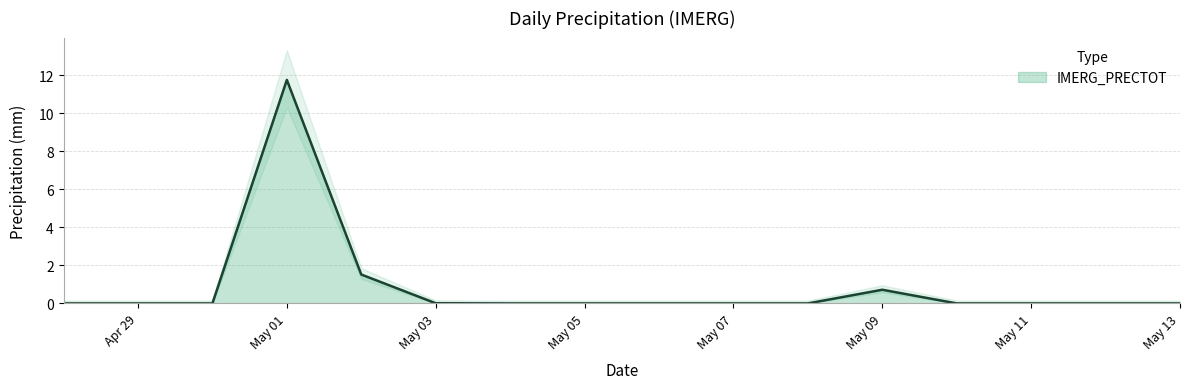

What position from the right is 2025-05-02?

12